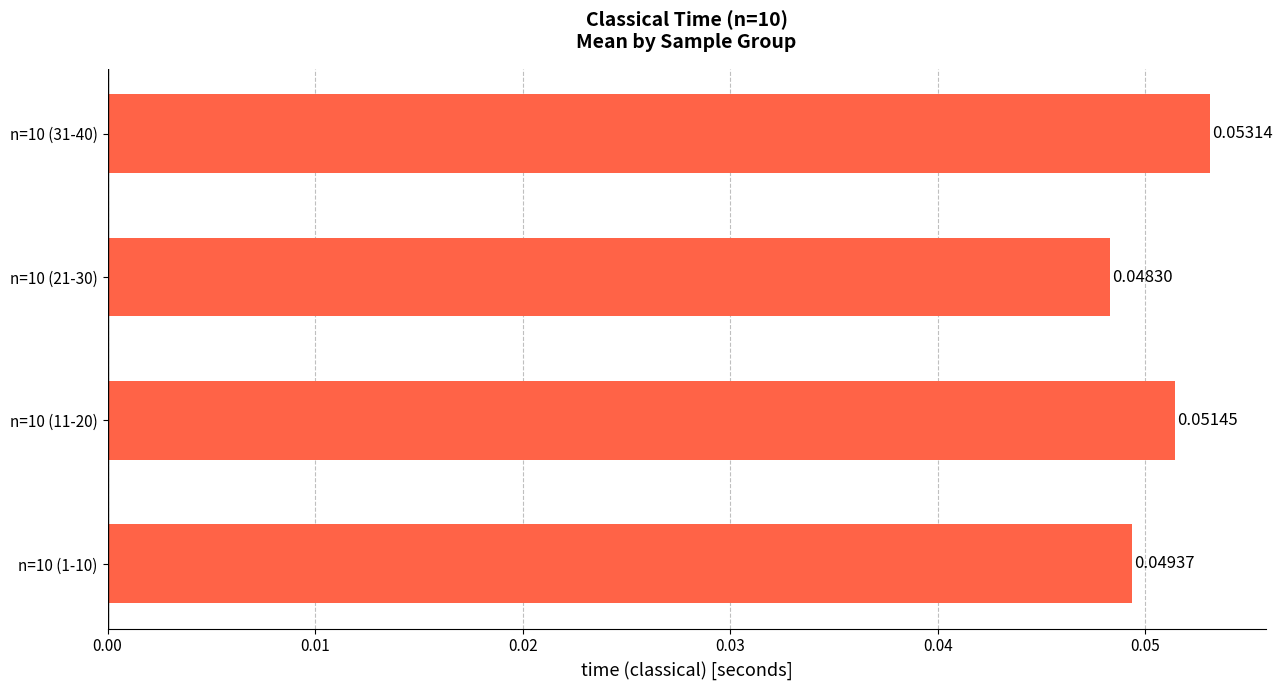

Rank the categories by value from lowest to highest.

n=10 (21-30), n=10 (1-10), n=10 (11-20), n=10 (31-40)